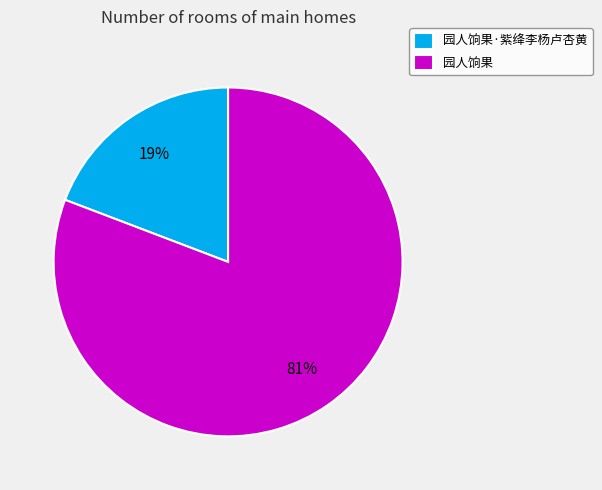

True or false: 园人饷果·紫绛李杨卢杏黄 accounts for 19% of the total.

True